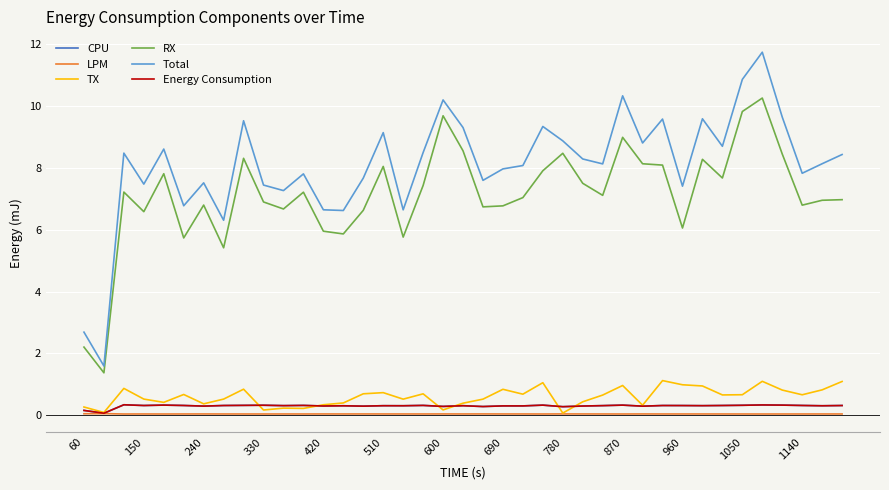

How many lines are shown in the chart?

6